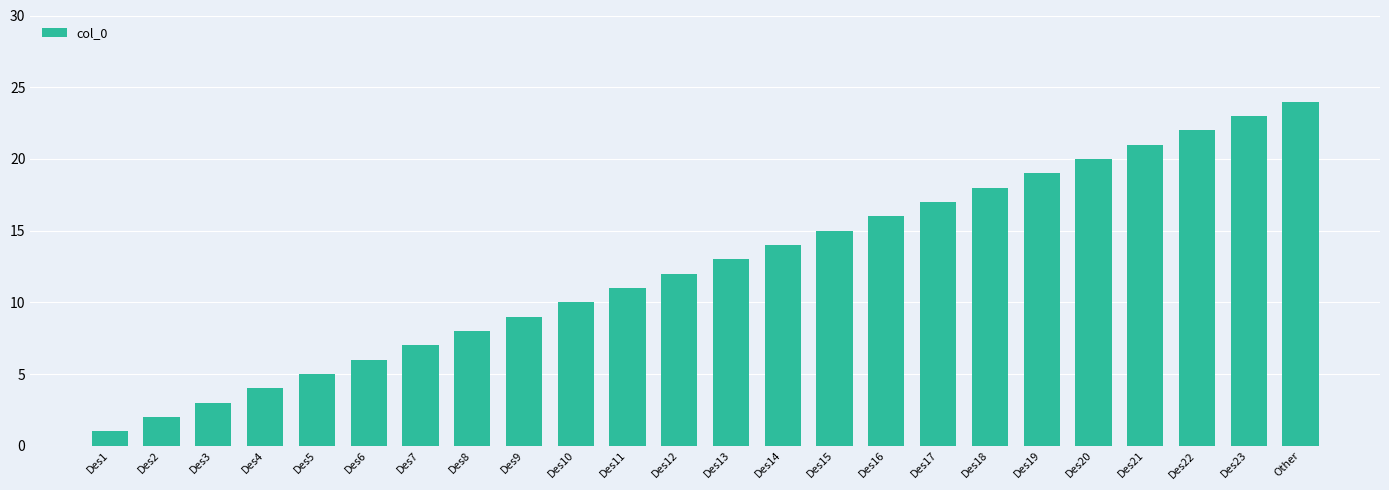

Is it true that the value at Des4 is 2?

False